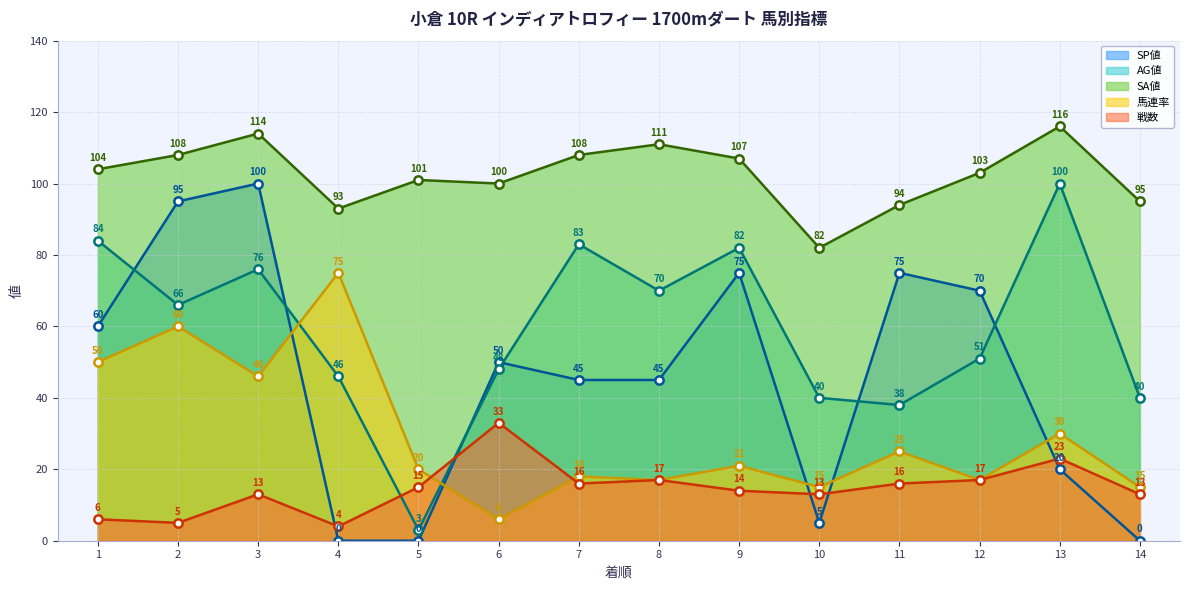

What is the difference between the second highest and minimum values in the SA値 series?

32